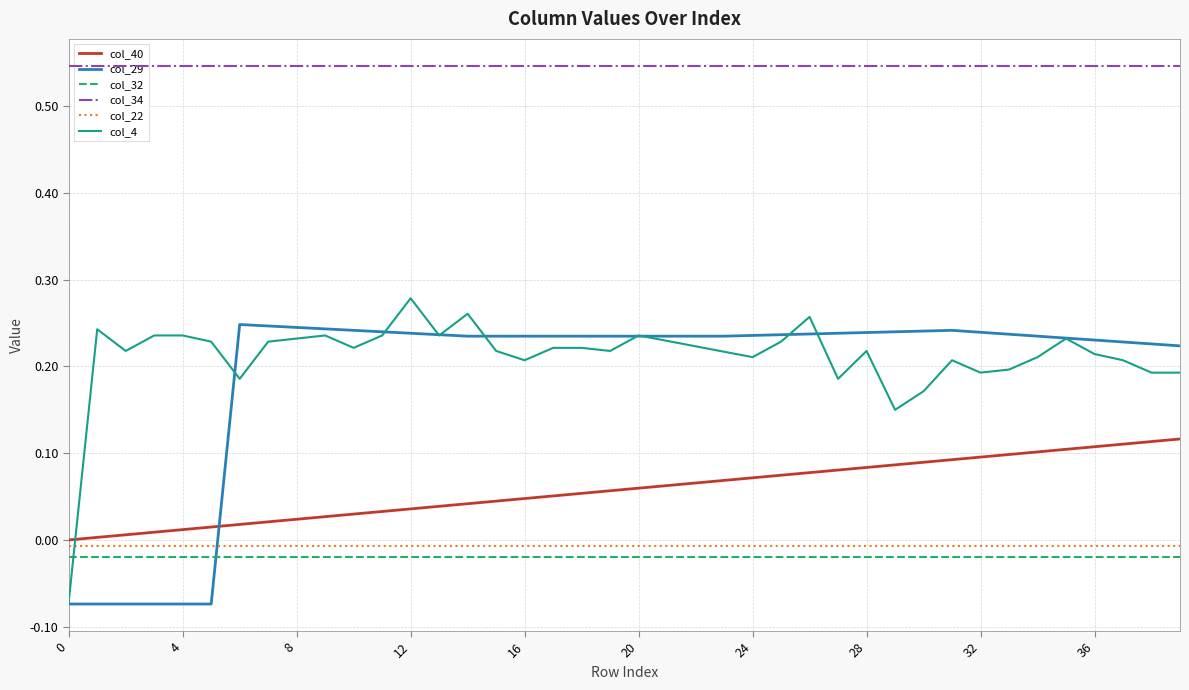

Between 34 and 11, which is larger?

34